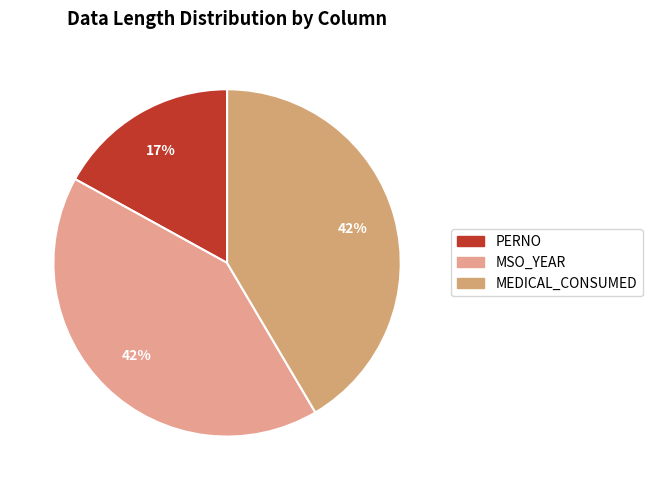

Which category has the smallest portion of the pie?

PERNO